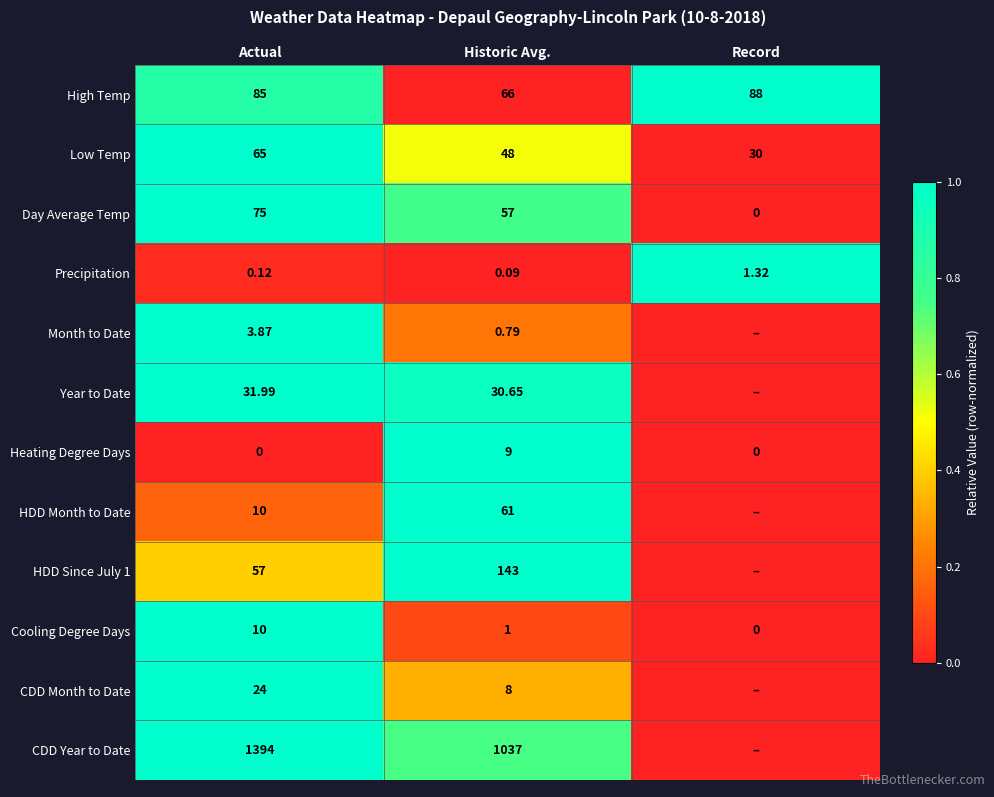

Is the value of Cooling Degree Days at Record greater than the value of Precipitation at Record?

No